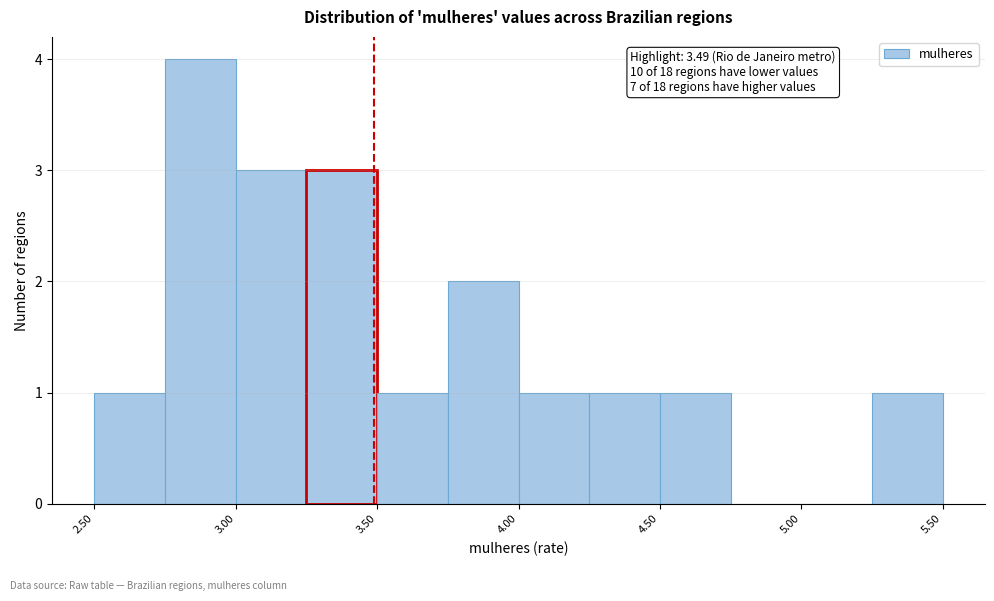

Over which range of the x-axis is the bar tallest?

2.75 to 3.00